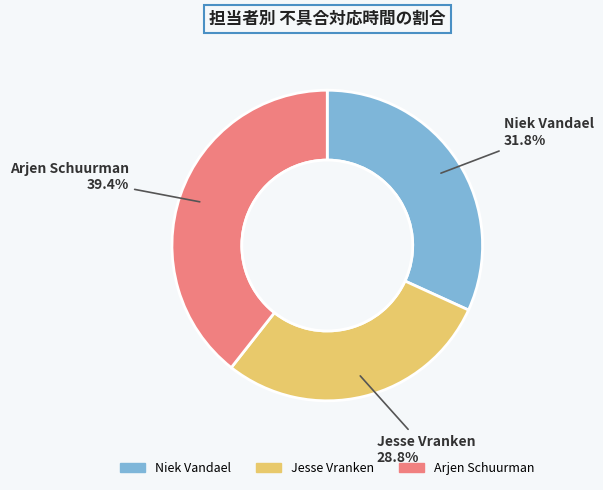

To the nearest percent, what is the average slice percentage?

33%